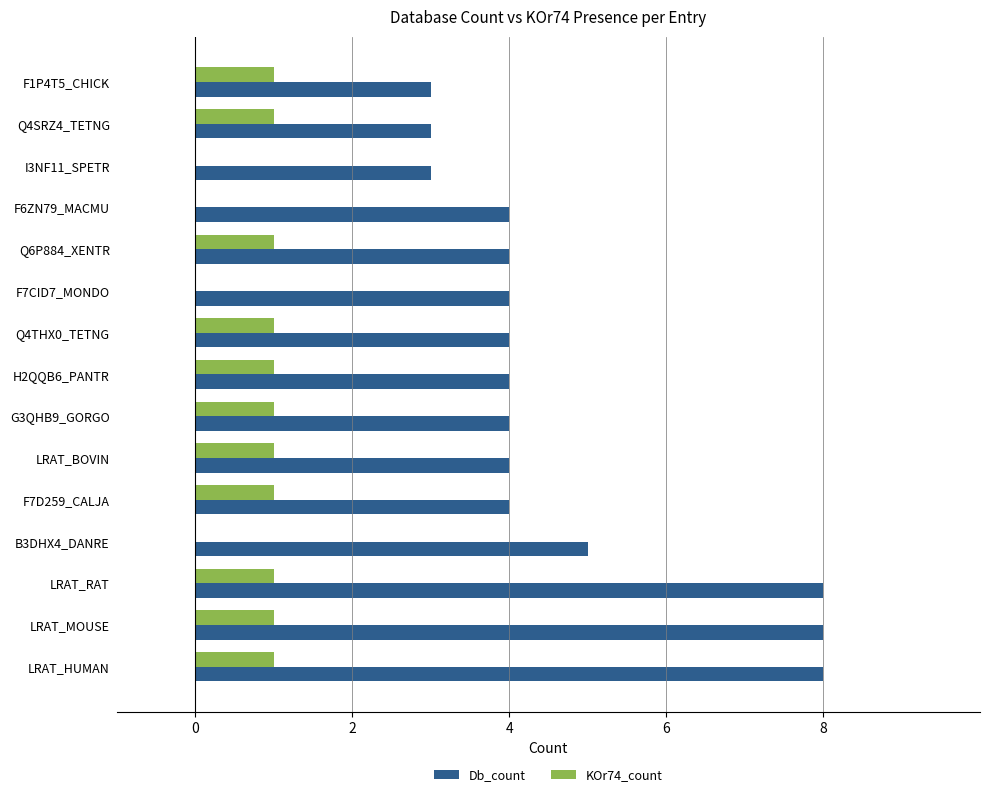

What is the maximum value shown in the chart?

8